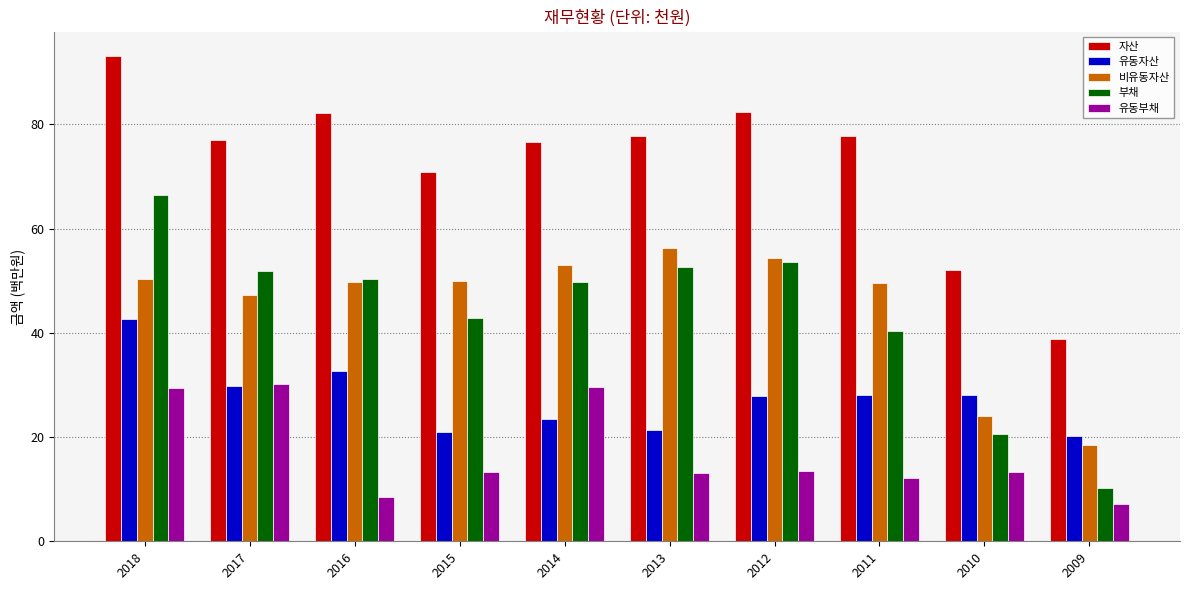

Rank the series at 2013 from highest to lowest value.

자산, 비유동자산, 부채, 유동자산, 유동부채